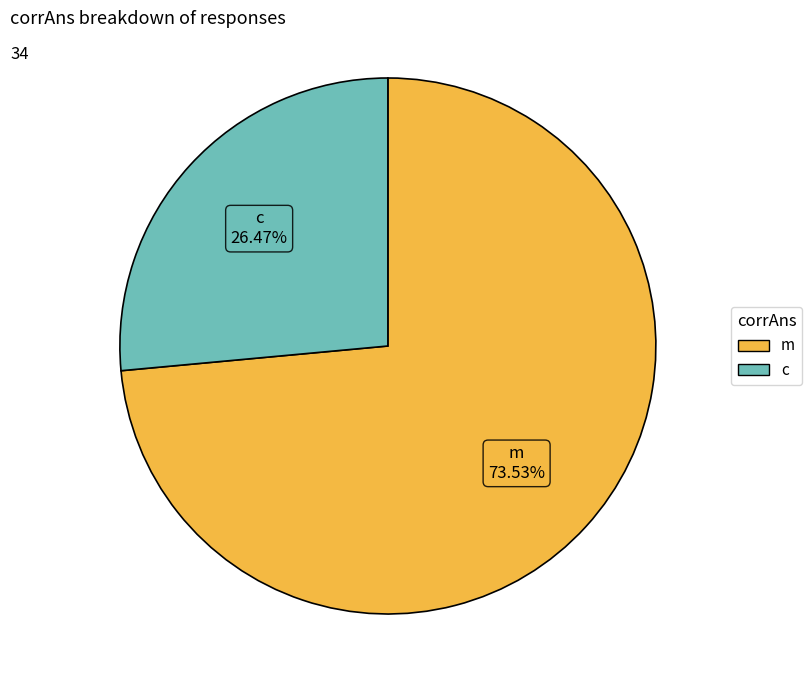

Which category has the smallest portion of the pie?

c